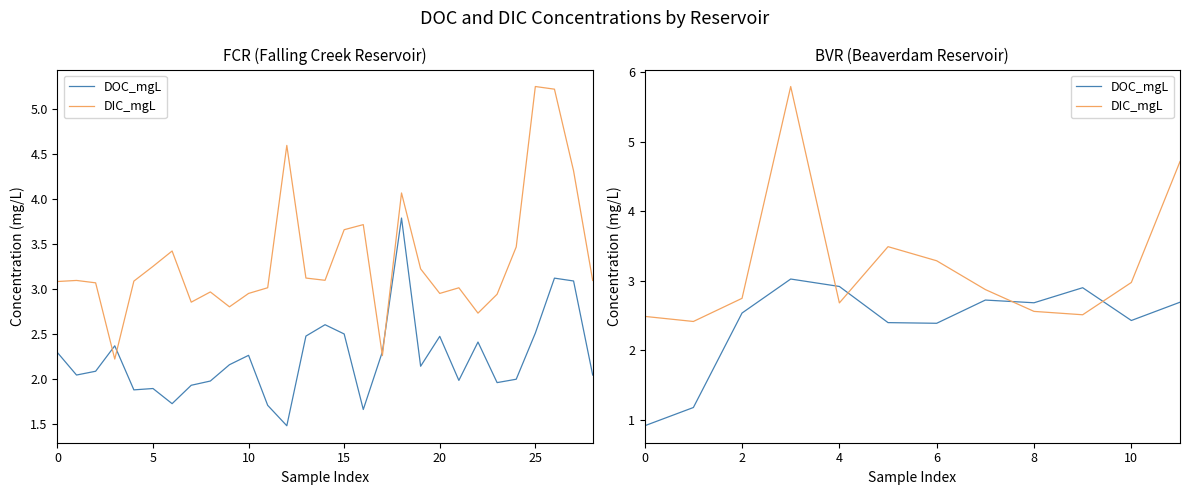

True or false: DIC_mgL has a value of 5.9 at 25.

False